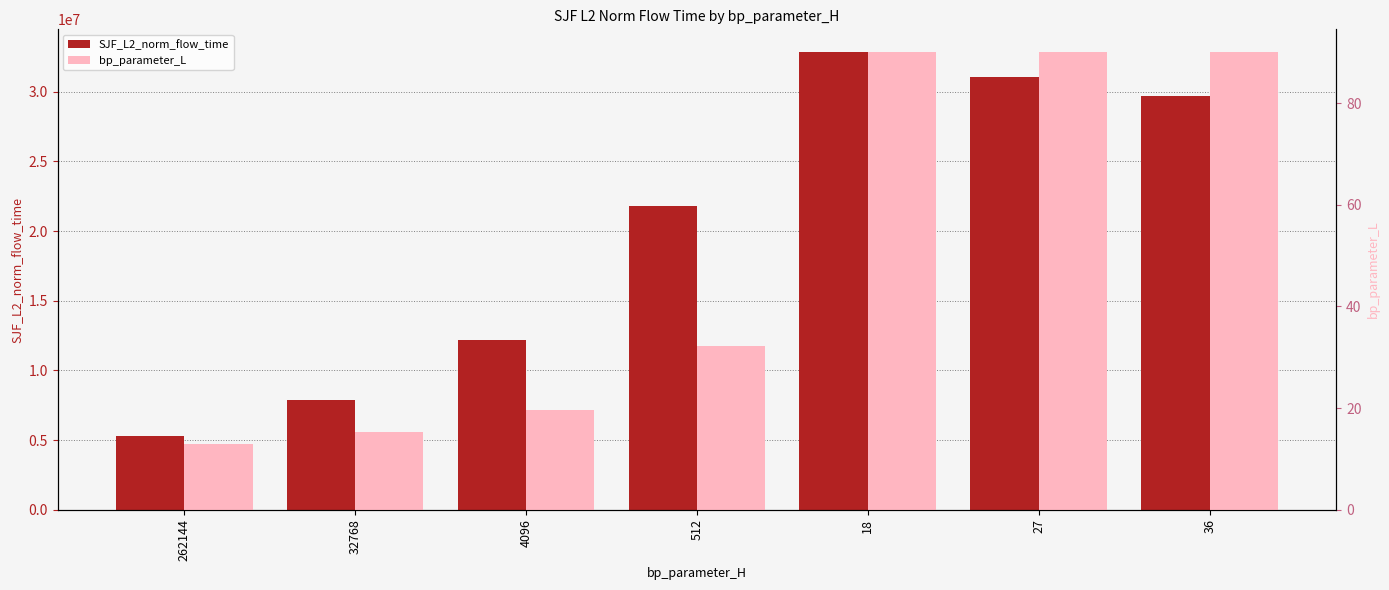

What position from the left is 18?

5